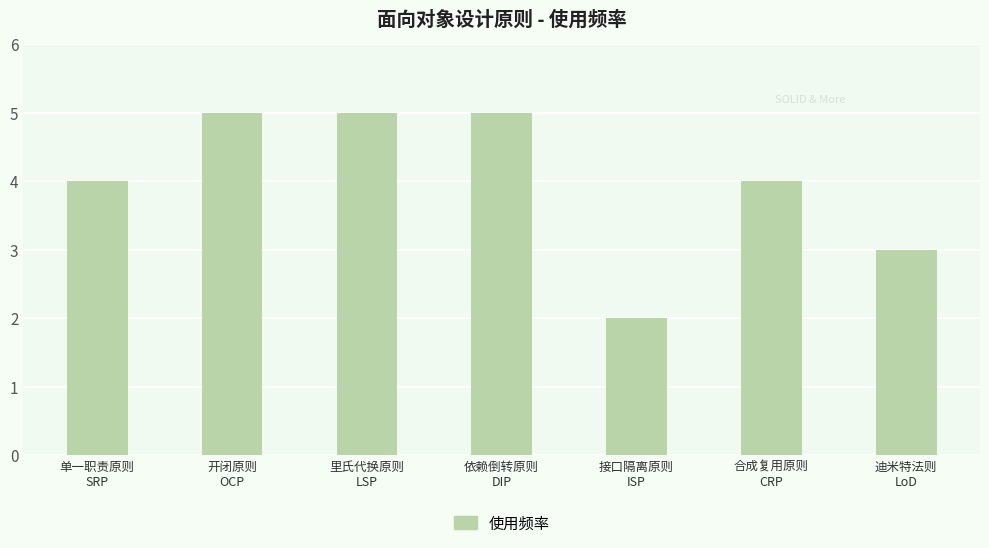

What is the minimum value shown in the chart?

2